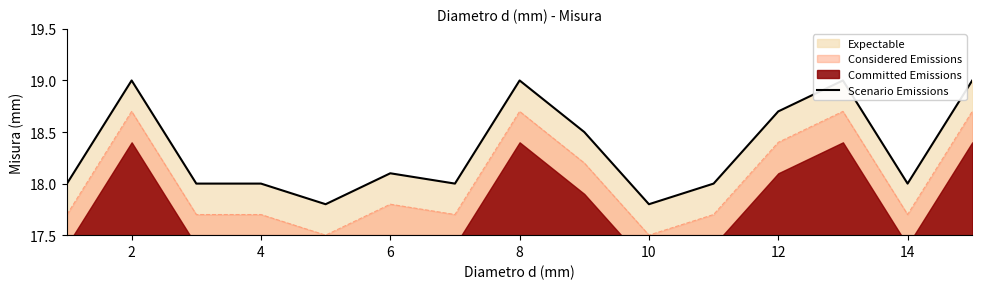

What is the difference between the maximum and minimum values?

1.2